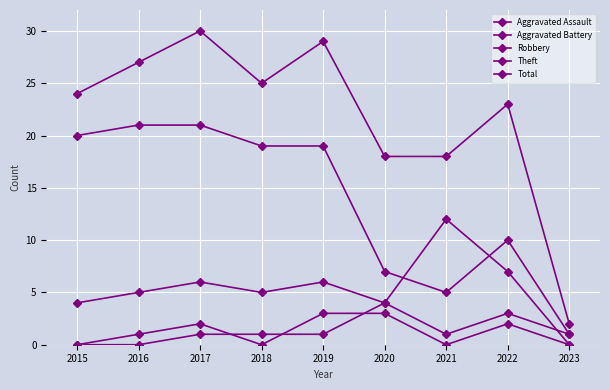

Rank the categories by Total value from lowest to highest.

2023, 2020, 2021, 2022, 2015, 2018, 2016, 2019, 2017